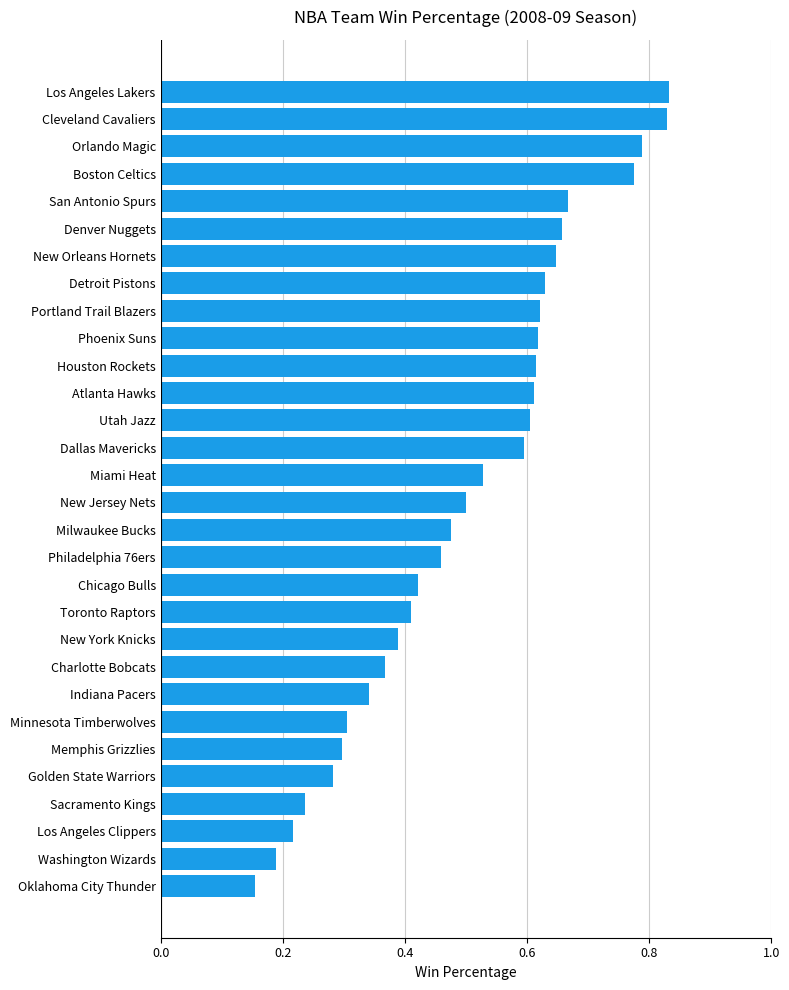

The chart shows a value of 0.6 at Dallas Mavericks. True or false?

True